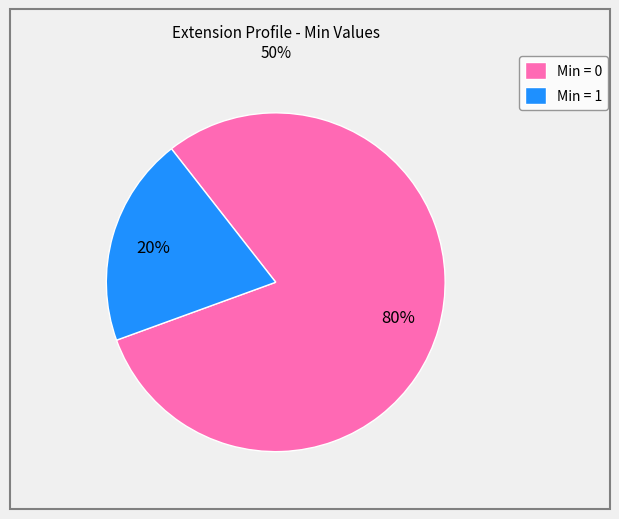

Is it true that Min = 0 is 93% of the pie?

False